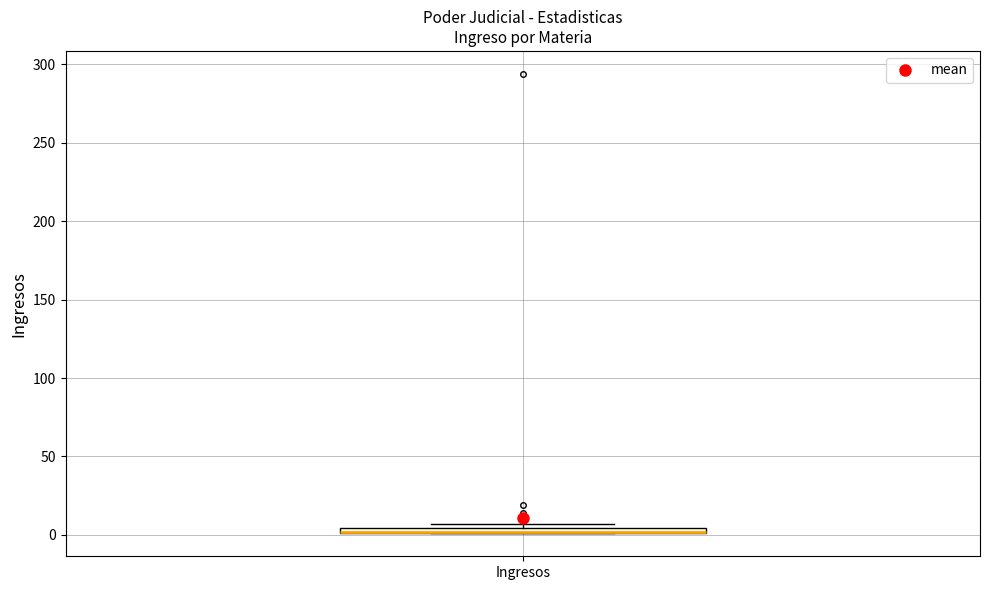

Where is the upper edge of the box for Ingresos on the y-axis? The values are not printed on the chart, so give them approximately, as read against the axis.

5